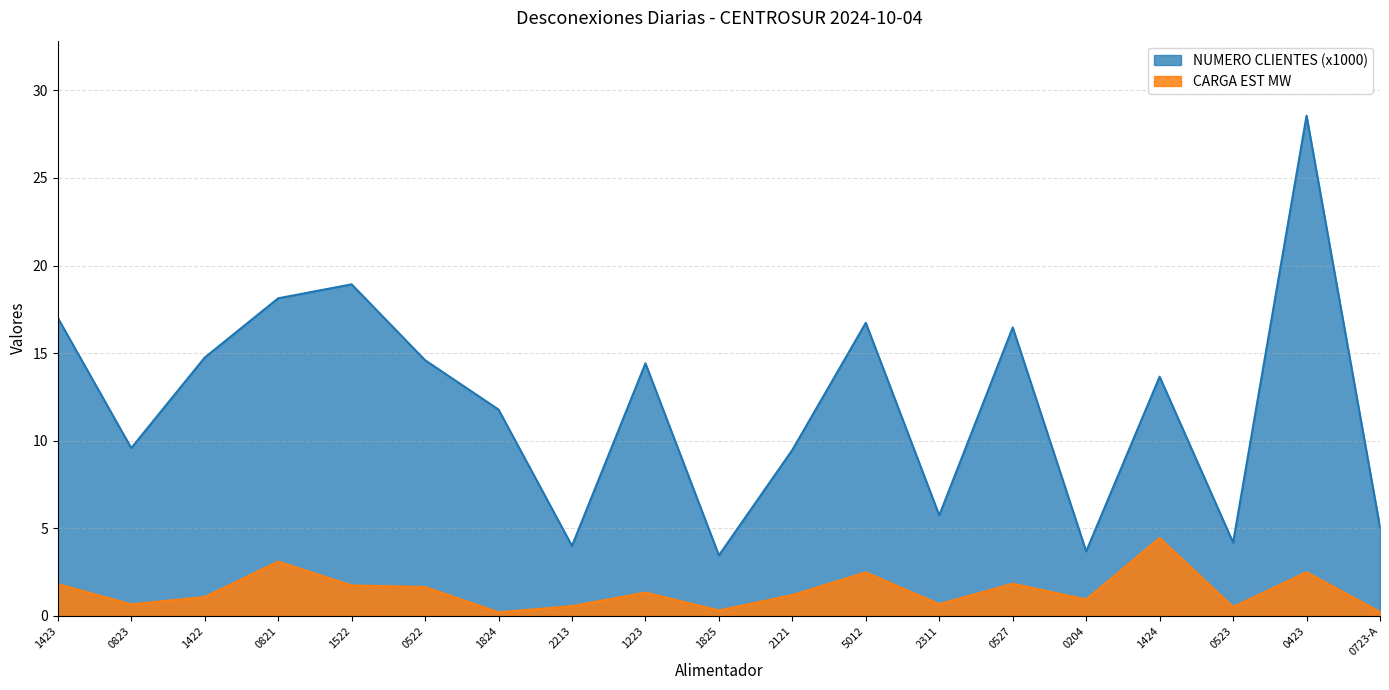

Is it true that NUMERO CLIENTES (x1000) equals 37.6 at 0423?

False